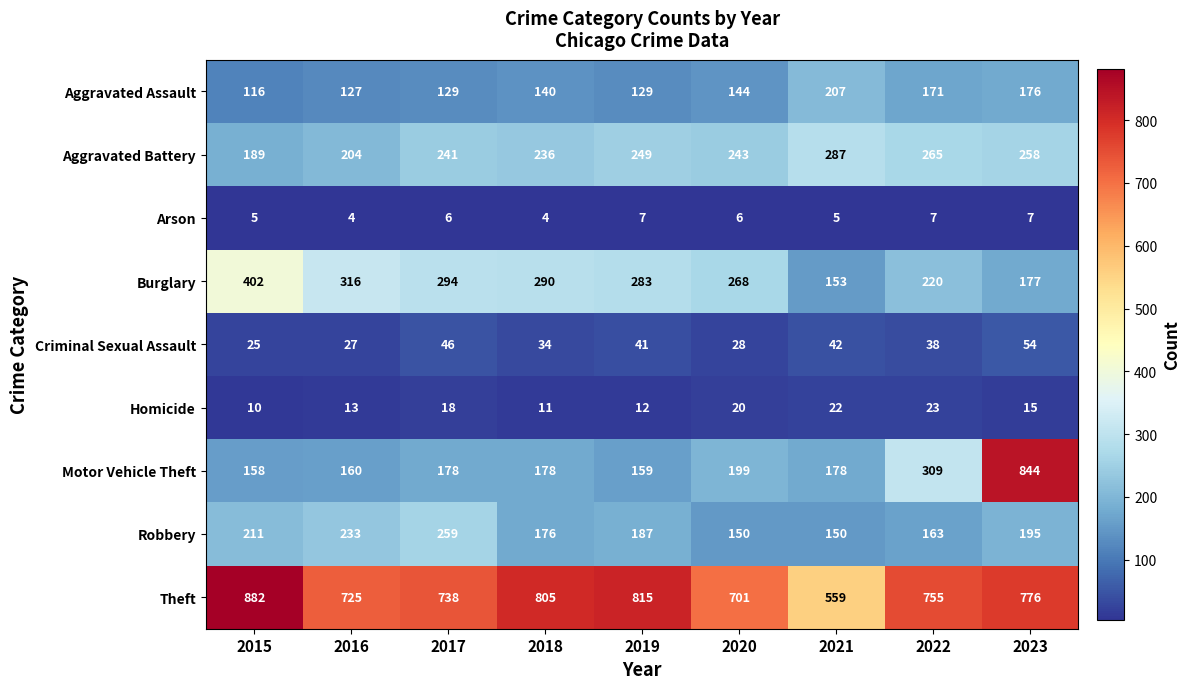

At which category is the sum across all series the highest?

2023